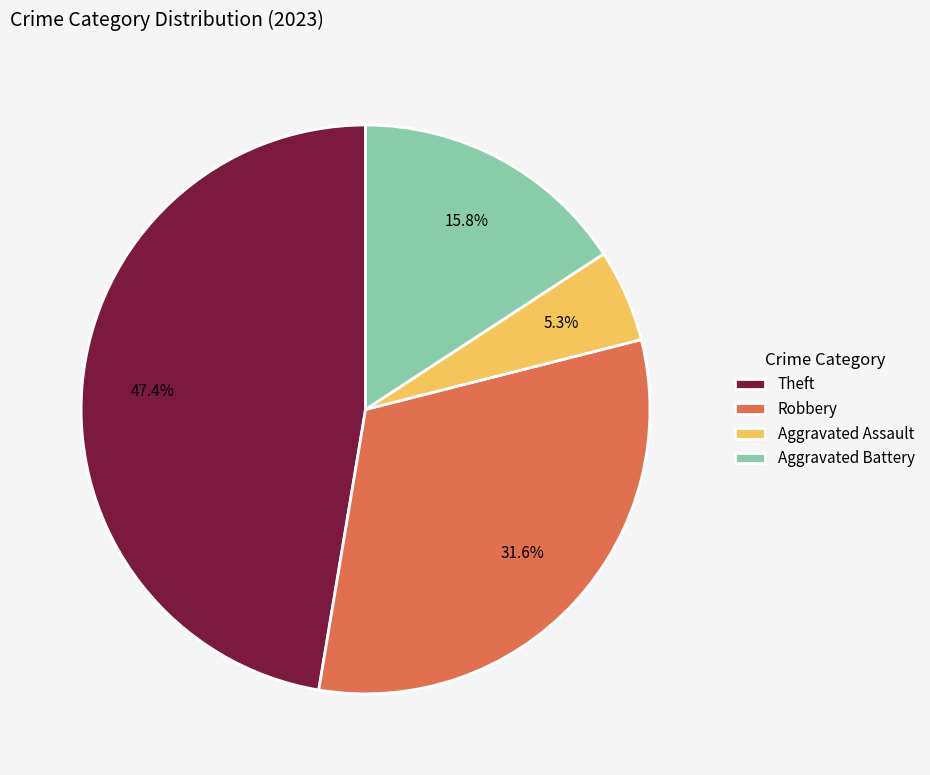

Does Aggravated Battery account for over 50% of the chart?

No